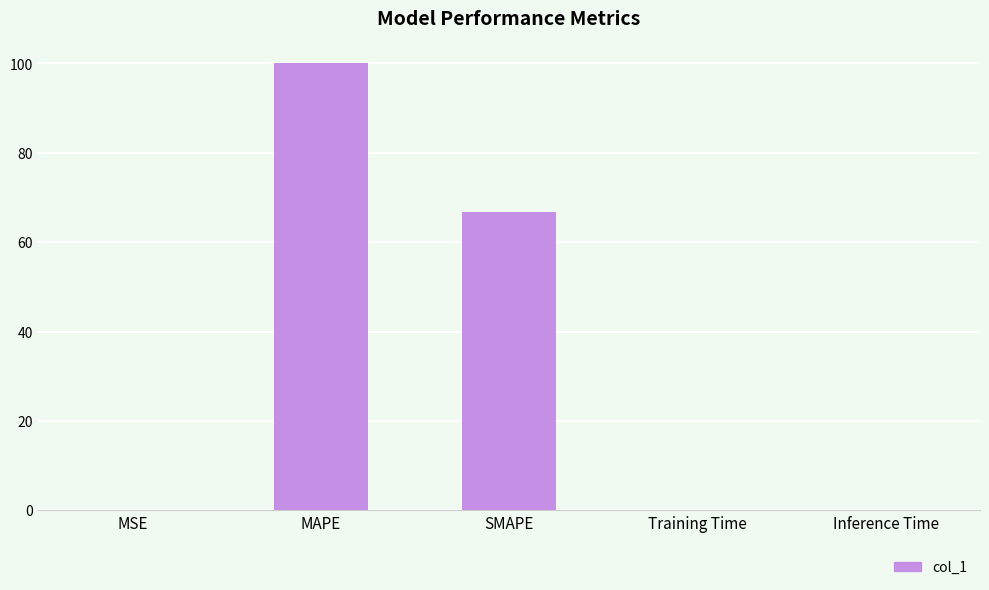

What is the sum of all values?

166.7